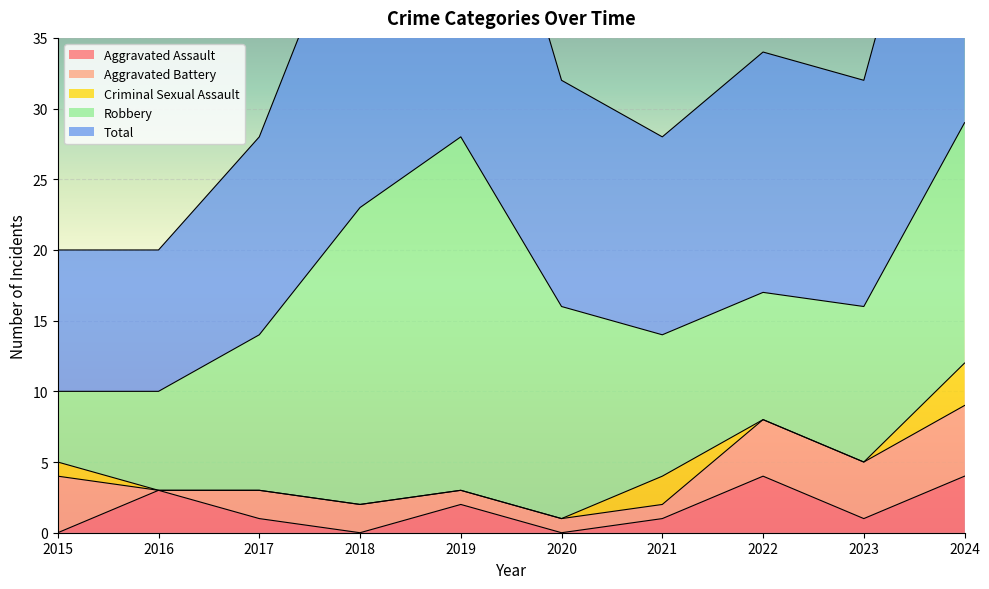

True or false: Total and Robbery intersect in this chart.

False